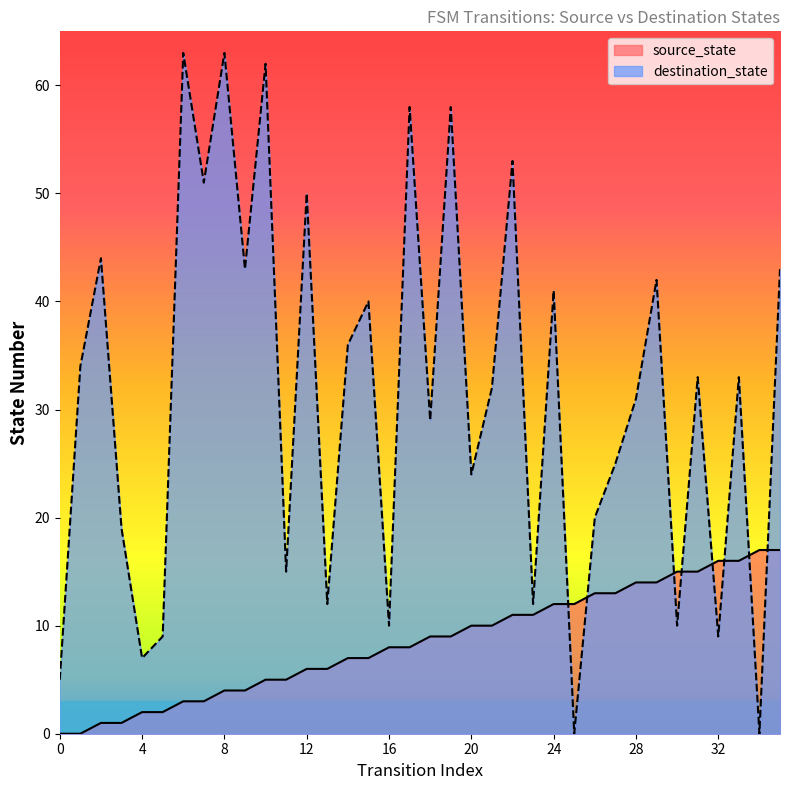

List the series in order of their overall mean, highest first.

destination_state, source_state